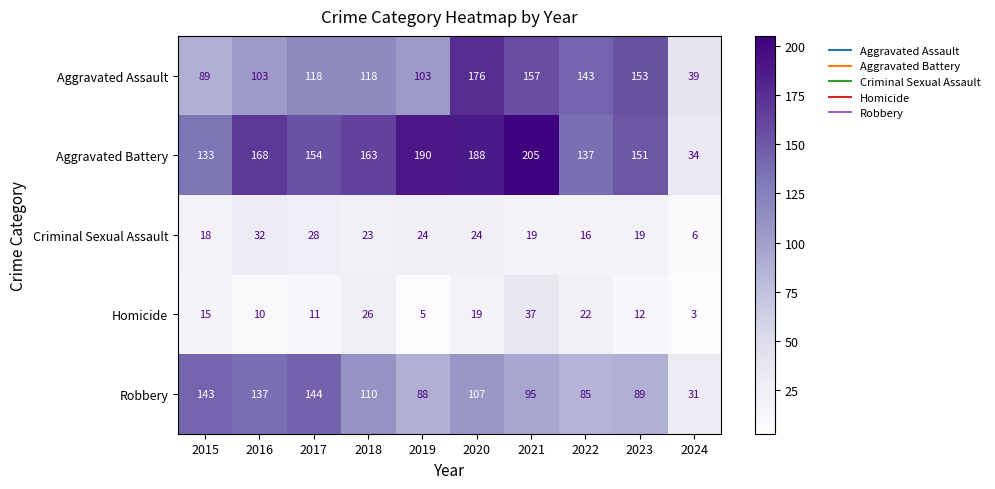

Between 2018 and 2021, which series saw the biggest shift?

Aggravated Battery